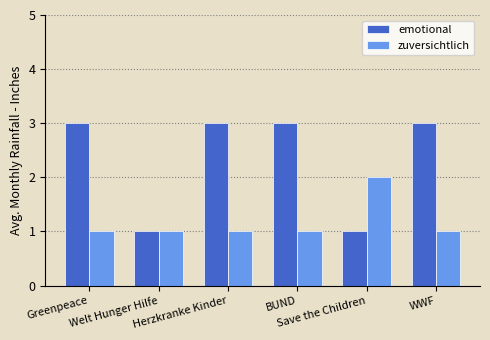

What is the sum of all zuversichtlich values?

7